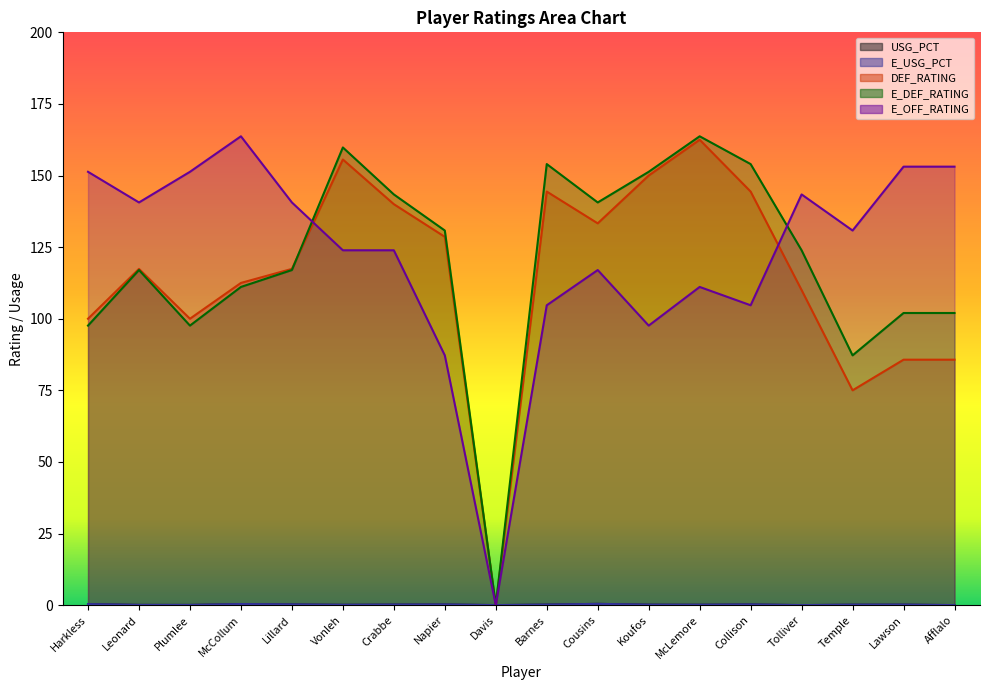

Reading right to left, list all the values displayed in this chart.

USG_PCT: 0.0	0.2	0.1	0.0	0.2	0.1	0.2	0.4	0.2	0.0	0.2	0.2	0.1	0.2	0.4	0.1	0.1	0.4
E_USG_PCT: 0.0	0.2	0.1	0.0	0.2	0.1	0.1	0.4	0.2	0.0	0.2	0.2	0.1	0.3	0.4	0.1	0.1	0.4
DEF_RATING: 85.7	85.7	75.0	110.0	144.4	162.5	150.0	133.3	144.4	0.0	128.6	140.0	155.6	117.4	112.5	100.0	117.4	100.0
E_DEF_RATING: 102.0	102.0	87.2	123.9	154.0	163.7	151.3	140.6	154.0	0.0	130.8	143.4	159.8	117.0	111.1	97.6	117.0	97.6
E_OFF_RATING: 153.1	153.1	130.8	143.4	104.7	111.1	97.6	117.0	104.7	0.0	87.2	123.9	123.9	140.6	163.7	151.3	140.6	151.3